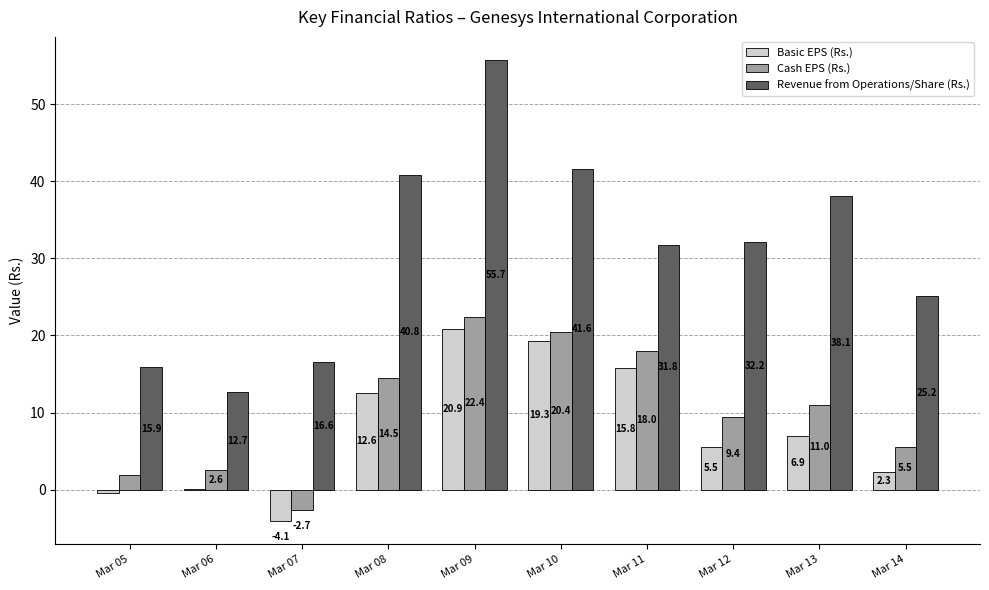

The value of Basic EPS (Rs.) at Mar 13 is 9.2. True or false?

False